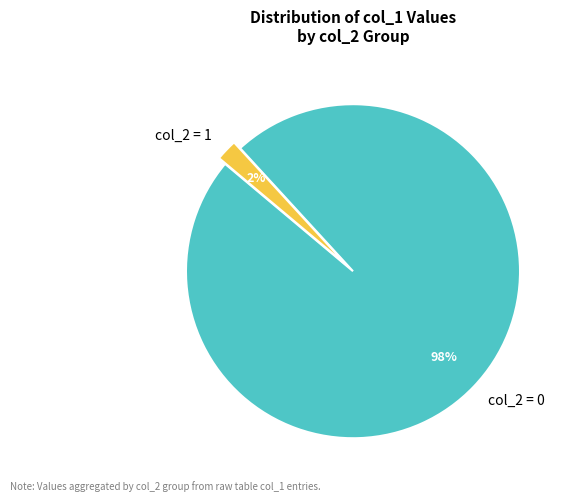

To the nearest percent, what is the difference between the largest and smallest slice percentages?

96%